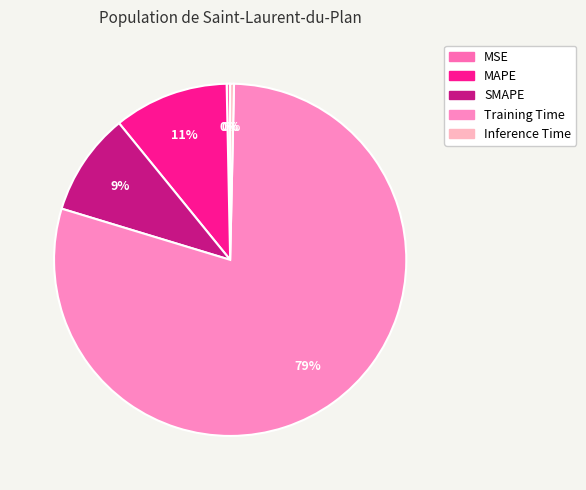

Which has a higher value, SMAPE or MSE?

SMAPE